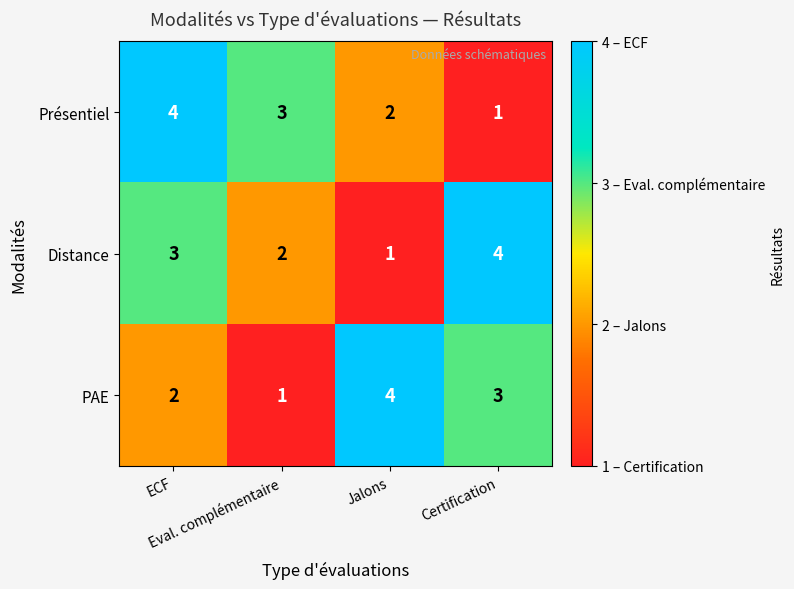

How many PAE values are between 2 and 4?

3